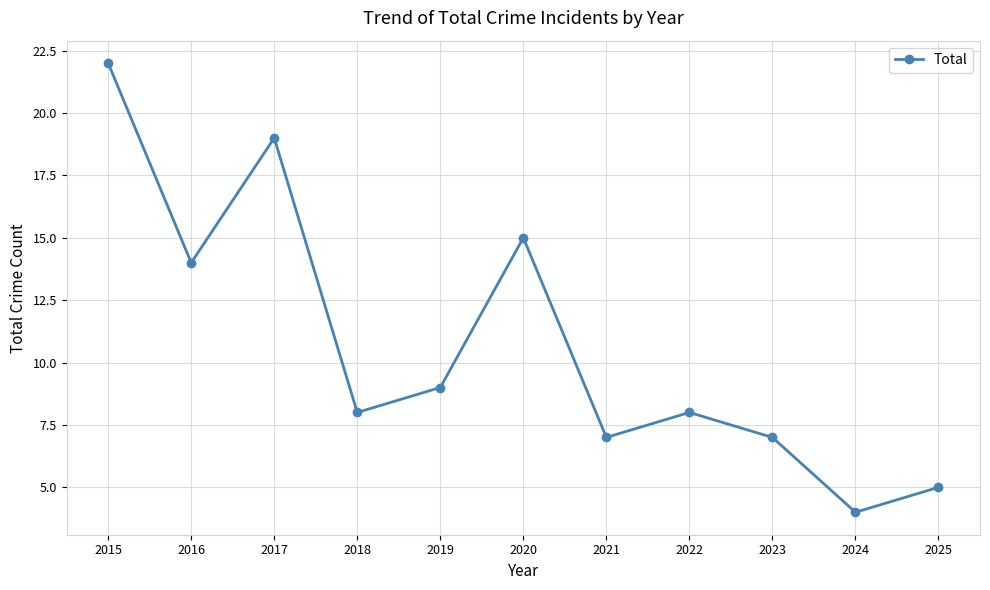

Reading left to right, what are all the values shown in this chart?

22	14	19	8	9	15	7	8	7	4	5